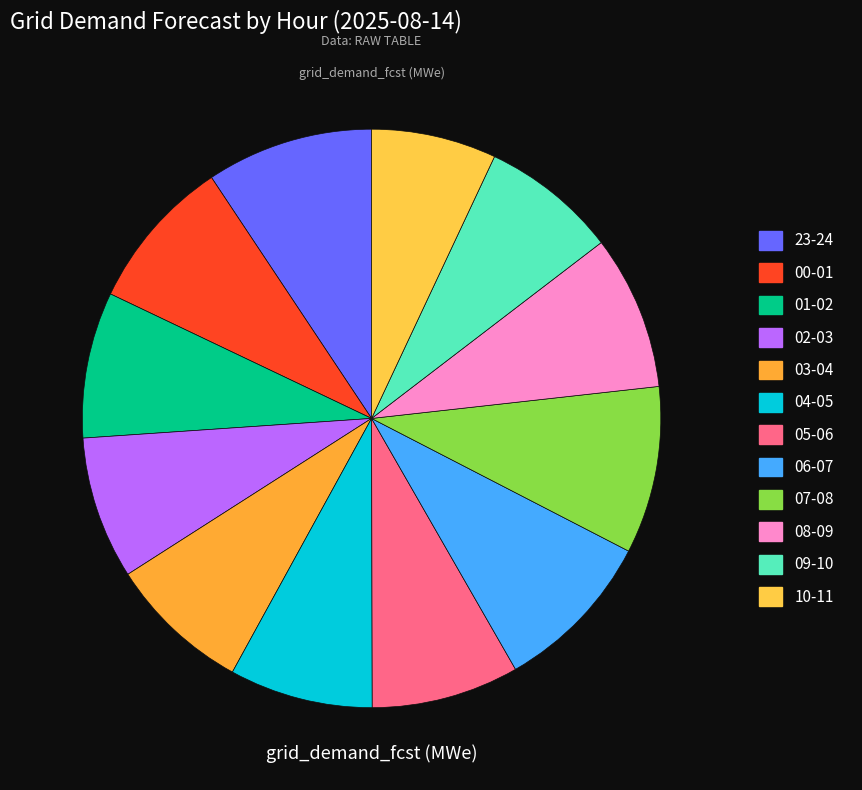

Is 03-04 the majority of the pie?

No